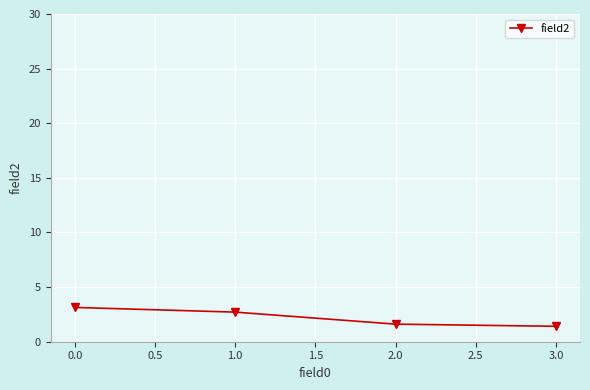

The chart shows a value of 2.7 at 1.0. True or false?

True